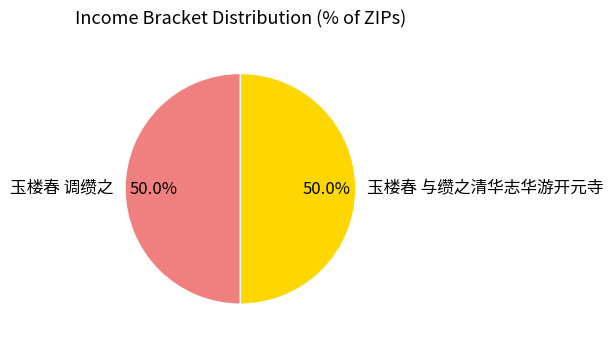

What portion of the pie excludes 玉楼春 与缵之清华志华游开元寺?

50.0%